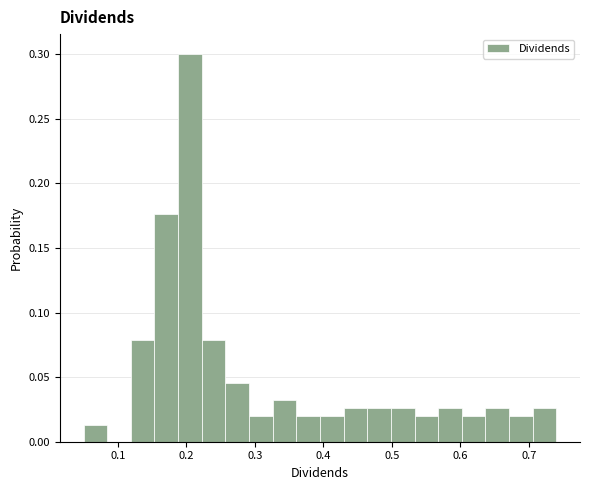

Around what value on the x-axis is the tallest bar? Give the approximate position of its centre, as read against the axis.

0.21